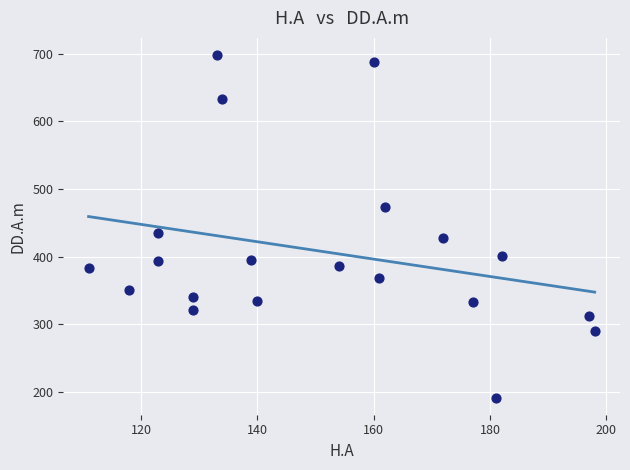

What is the range of X values (max minus min)?

87